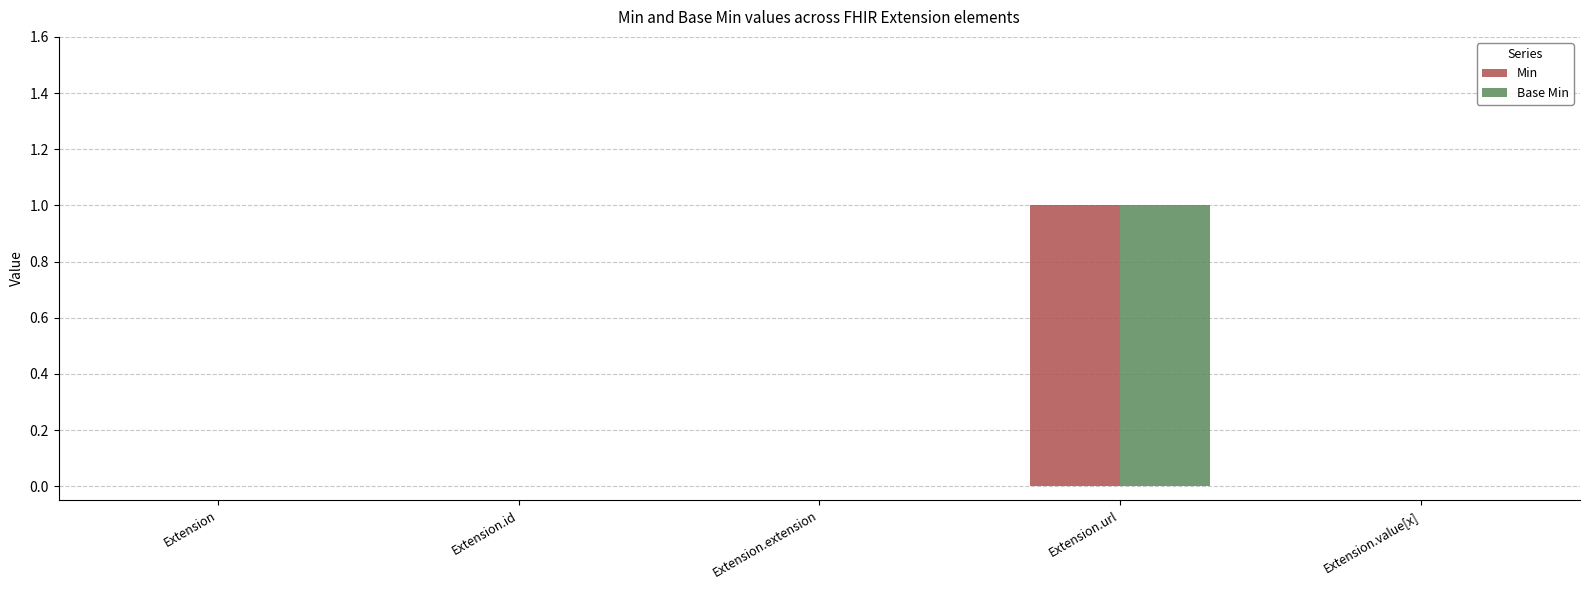

The Base Min series shows 0 at Extension.id. True or false?

True